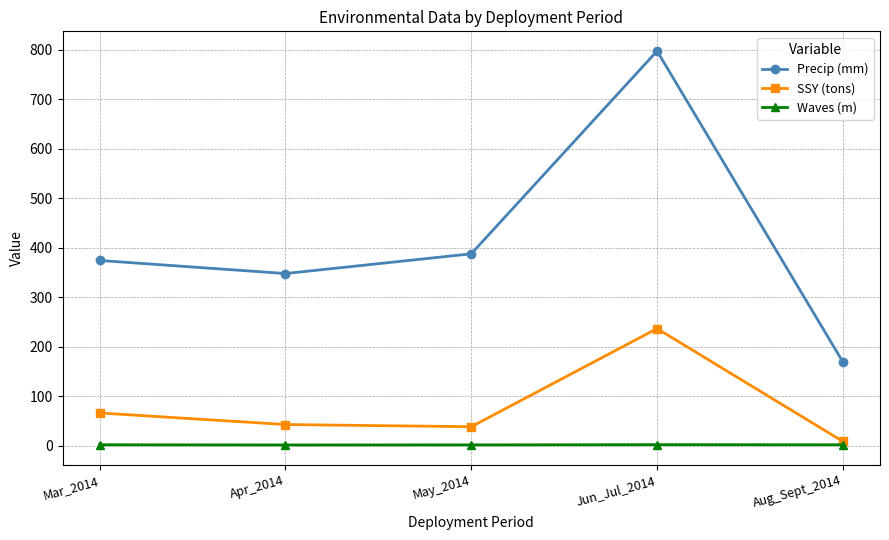

What is the total value across all series at May_2014?

427.8